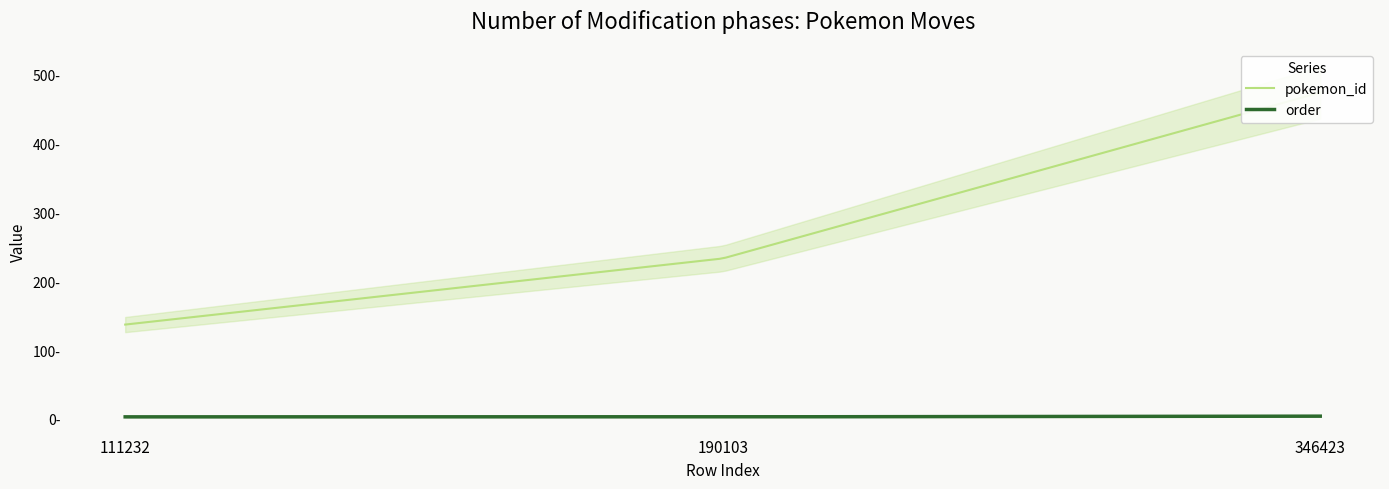

What is the spread (max minus min) of values at 346423?

473